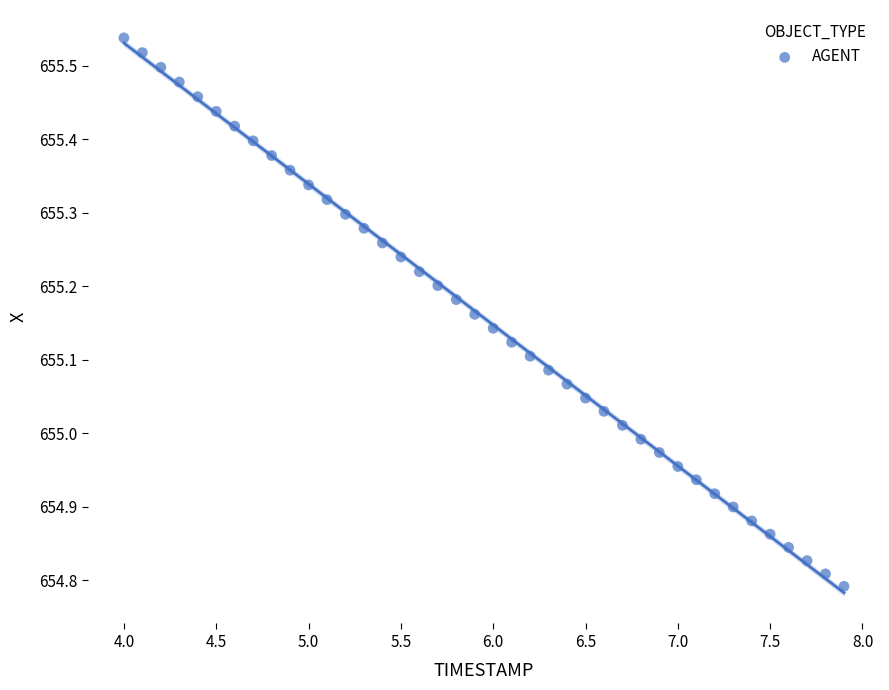

What is the range of X values (max minus min)?

3.9